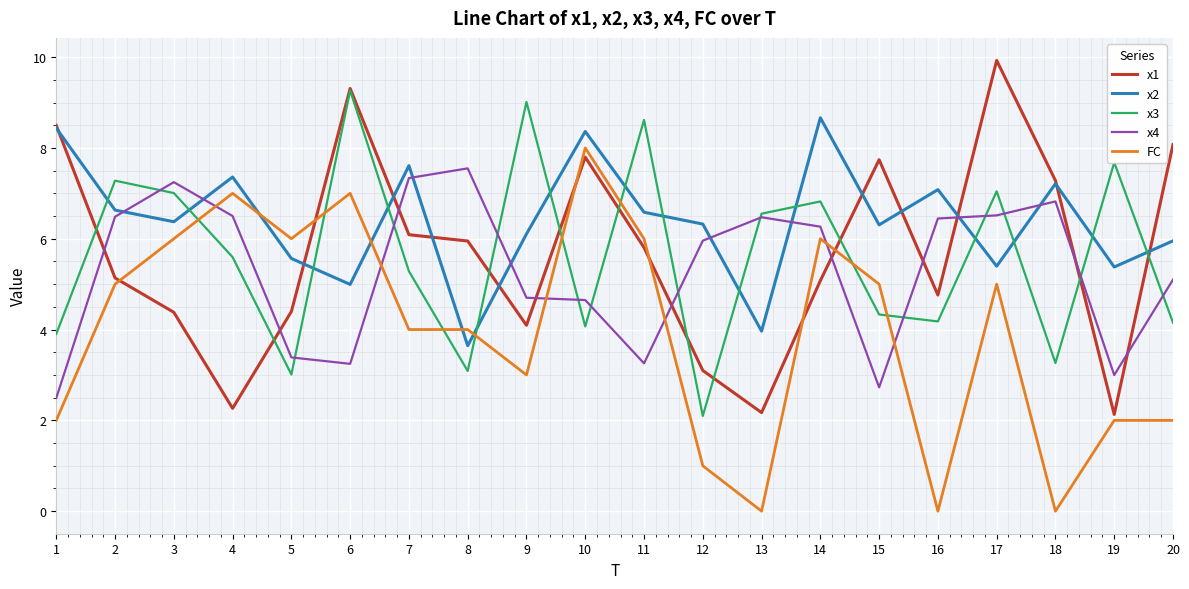

How many lines are shown in the chart?

5